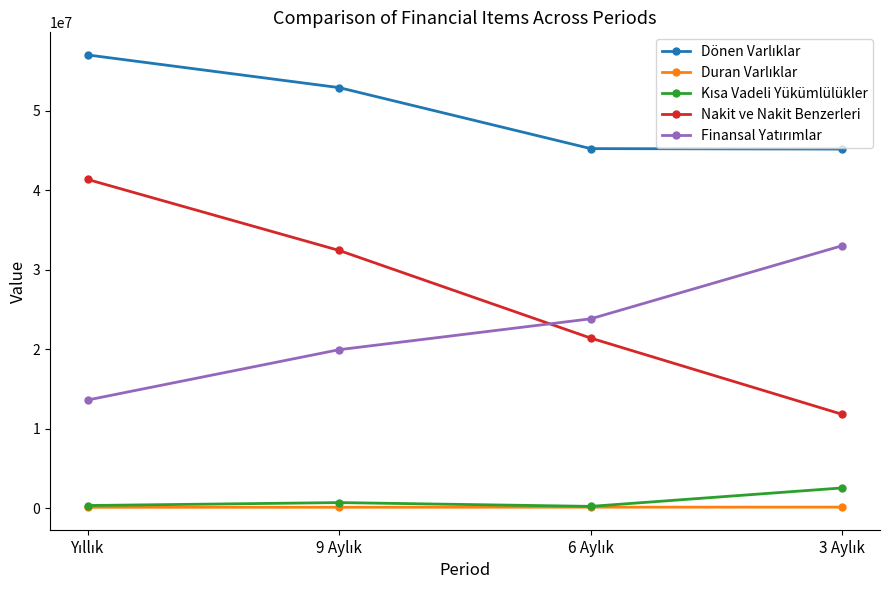

What is the maximum value shown in the chart?

57035687